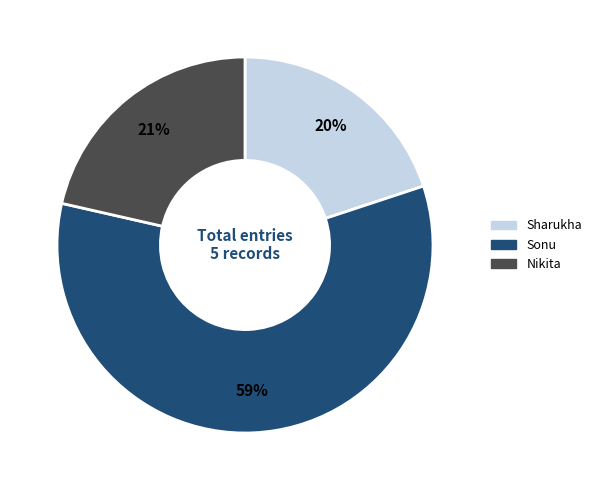

Rank the categories by value from highest to lowest.

Sonu, Nikita, Sharukha